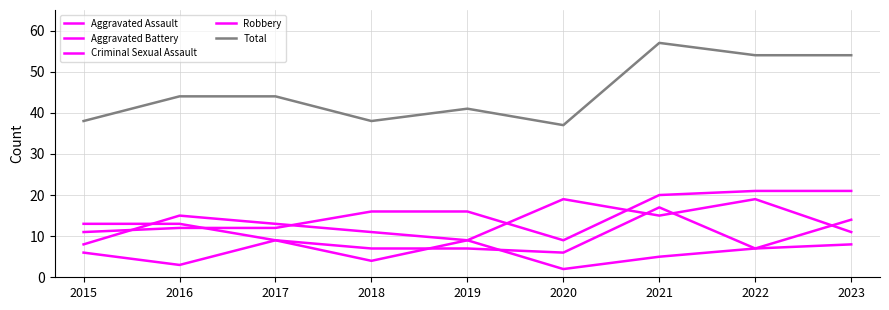

Reading left to right, transcribe all the data shown in this chart.

Aggravated Assault: 11	12	12	16	16	9	20	21	21
Aggravated Battery: 13	13	9	7	7	6	17	7	14
Criminal Sexual Assault: 6	3	9	4	9	2	5	7	8
Robbery: 8	15	13	11	9	19	15	19	11
Total: 38	44	44	38	41	37	57	54	54